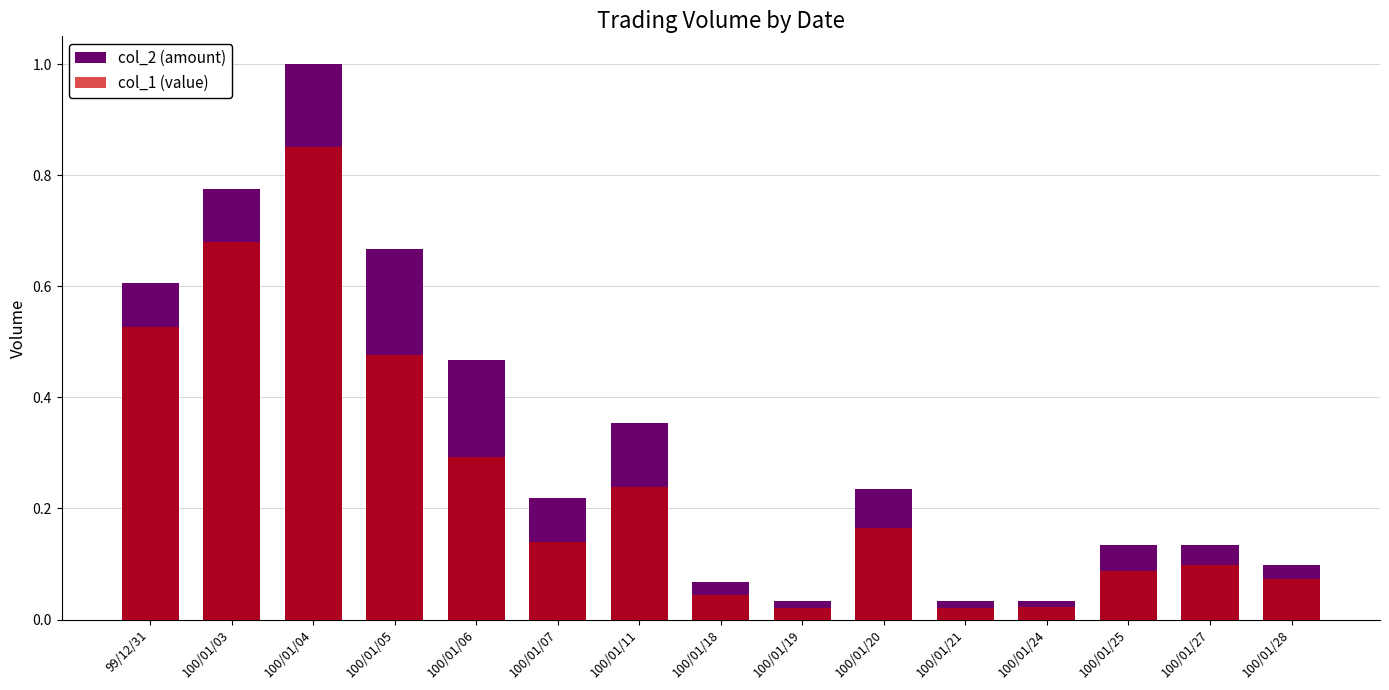

At which label is col_1 (value) closest to 0?

100/01/19